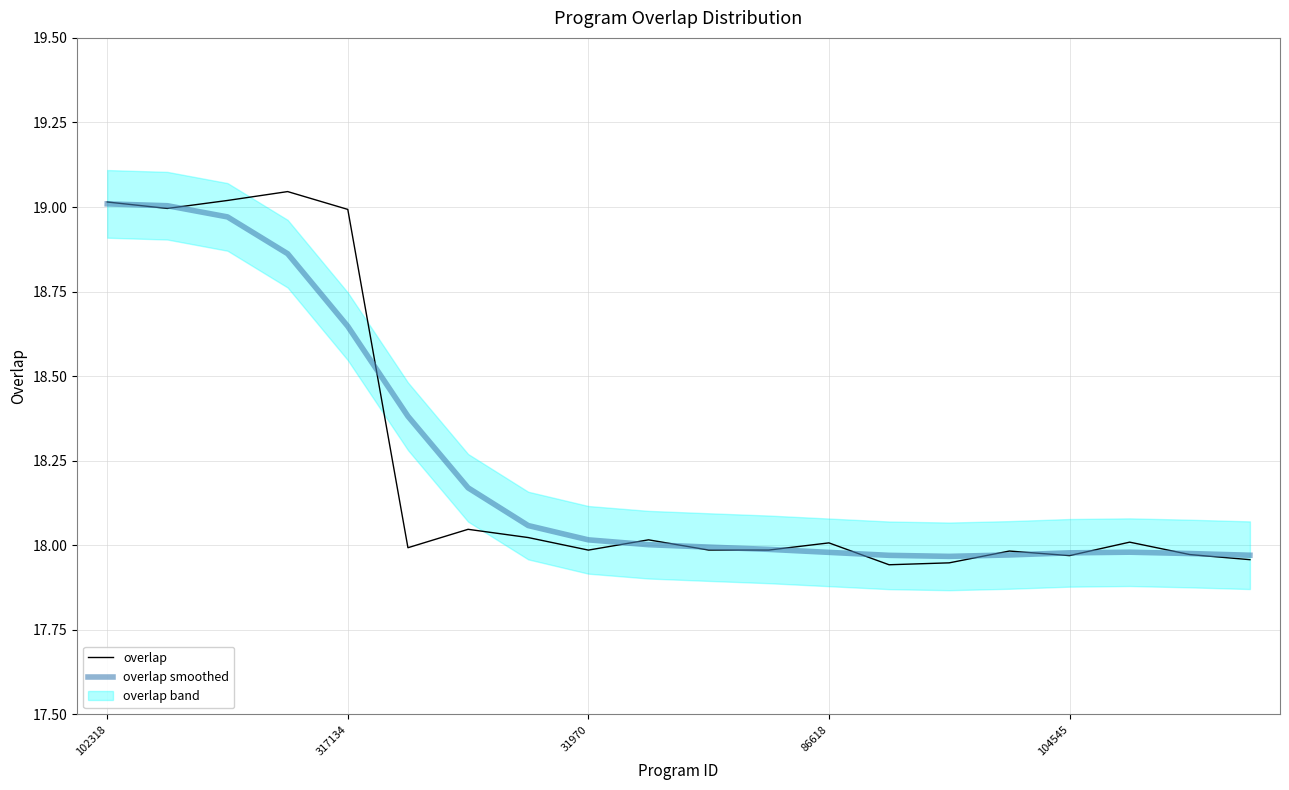

Between which two adjacent categories do overlap smoothed and overlap first intersect?

102318 and 317134